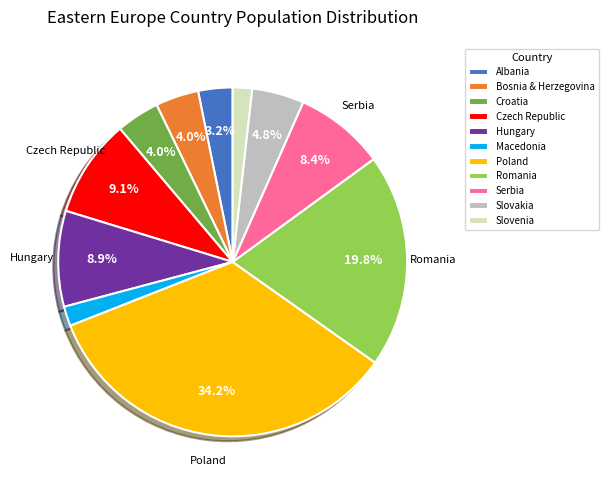

What is the largest slice in the pie chart?

Poland